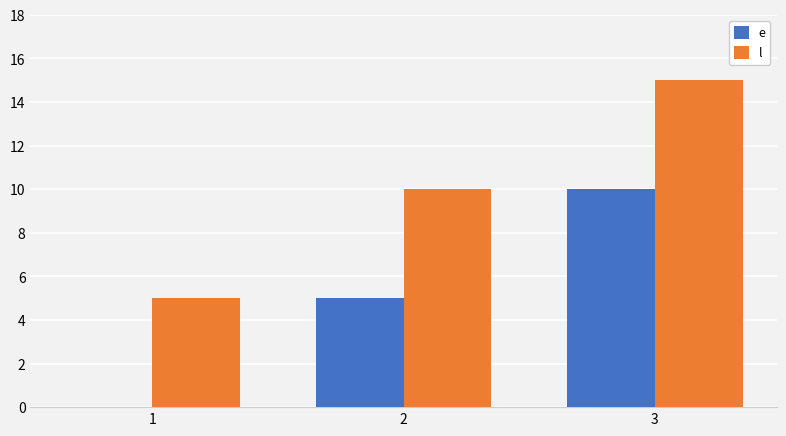

What is the average value of the e series?

5